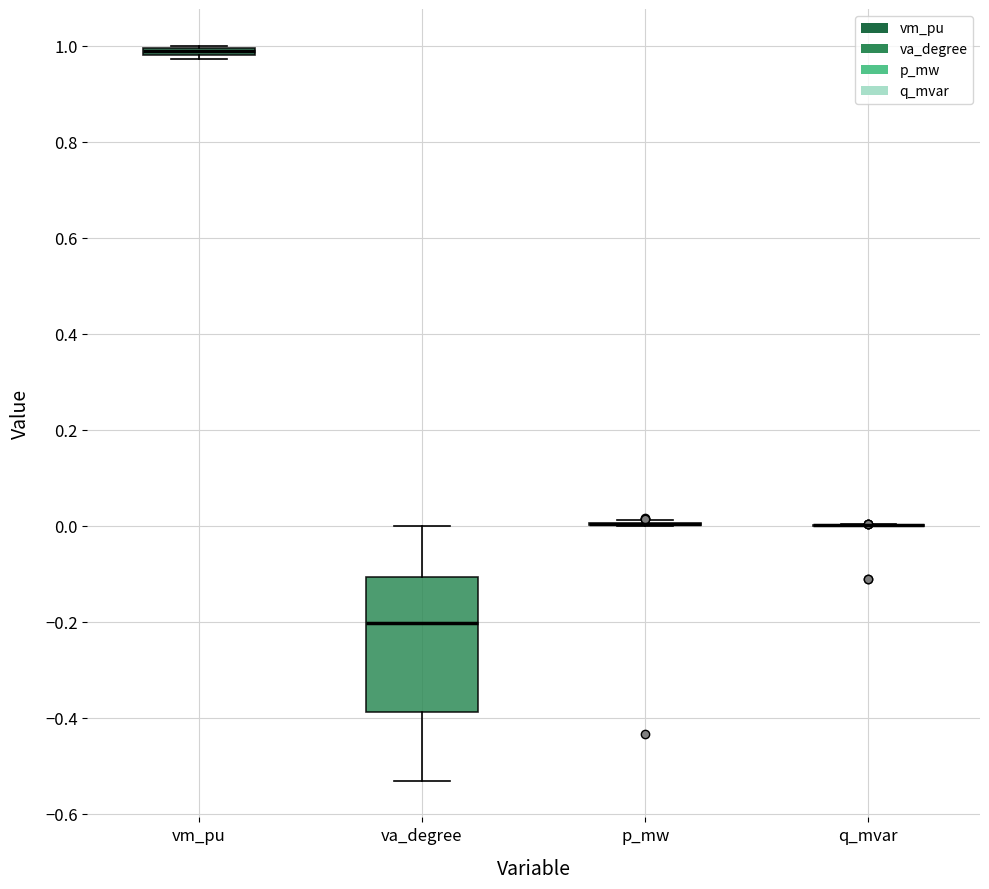

Where does the upper whisker of the box for va_degree end on the y-axis? The values are not printed on the chart, so give them approximately, as read against the axis.

0.00